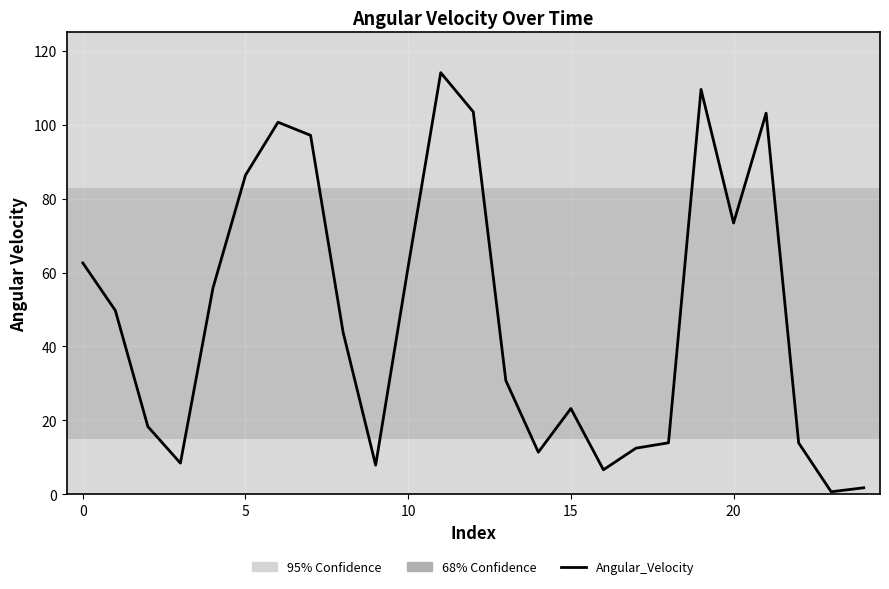

How many lines are shown in the chart?

1